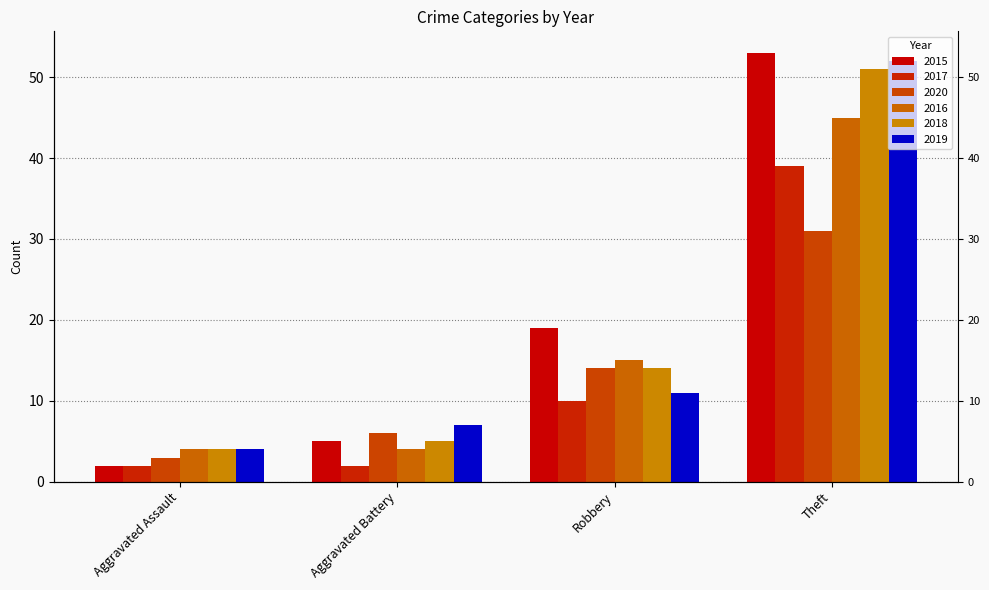

Reading left to right, list all the values displayed in this chart.

2015: 2	5	19	53
2017: 2	2	10	39
2020: 3	6	14	31
2016: 4	4	15	45
2018: 4	5	14	51
2019: 4	7	11	52